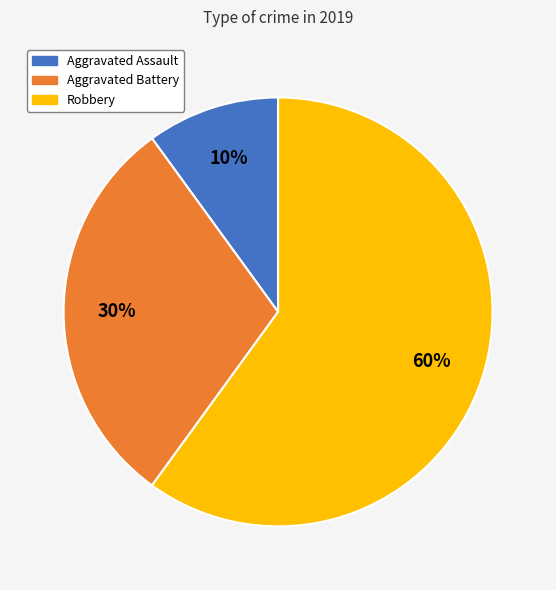

To the nearest percent, what portion does Robbery represent?

60%